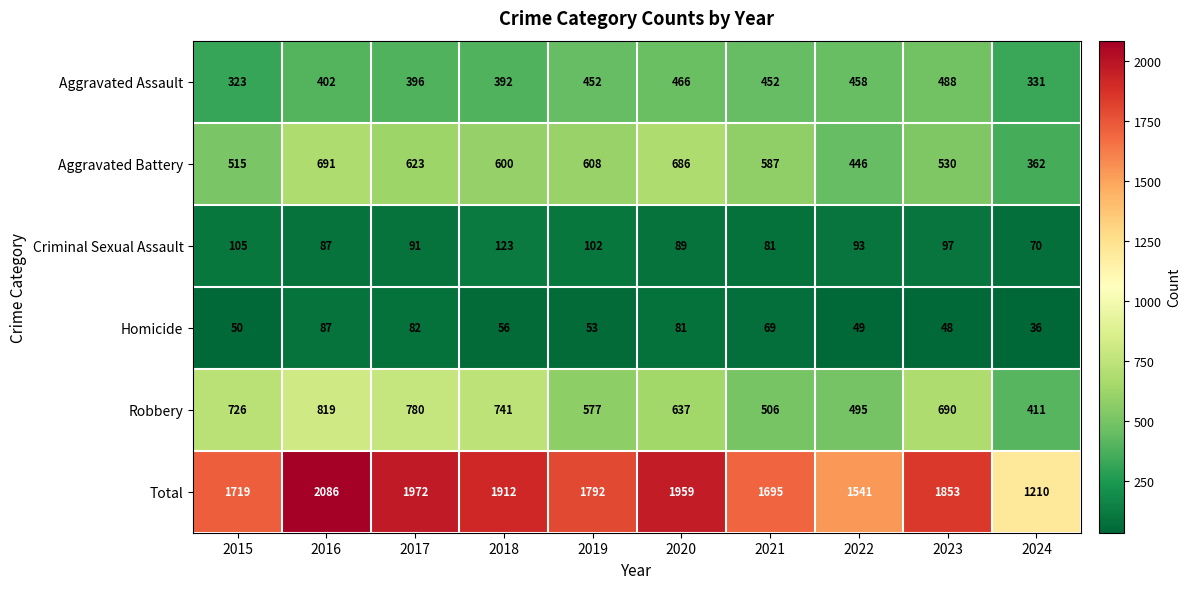

True or false: Total has a value of 2603 at 2020.

False